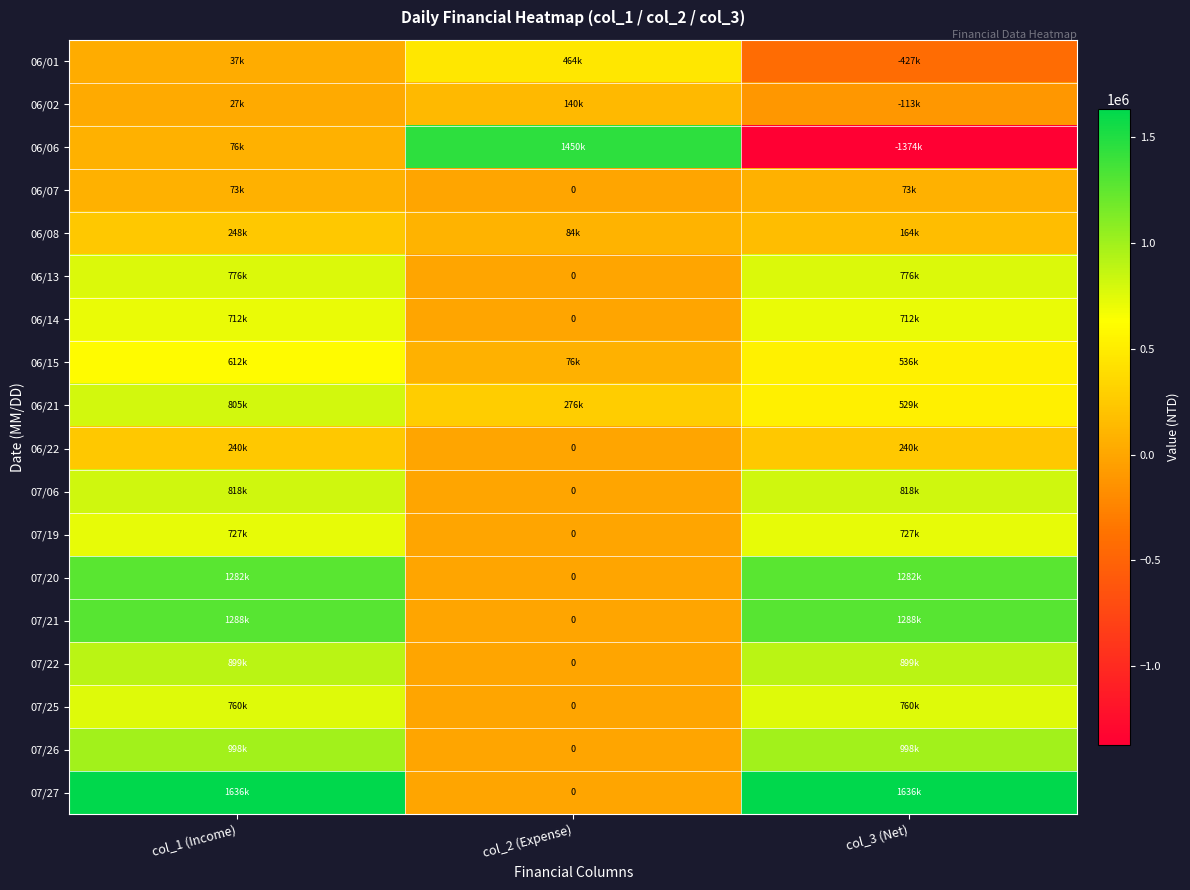

What is the spread (max minus min) of values at col_3 (Net)?

3010000